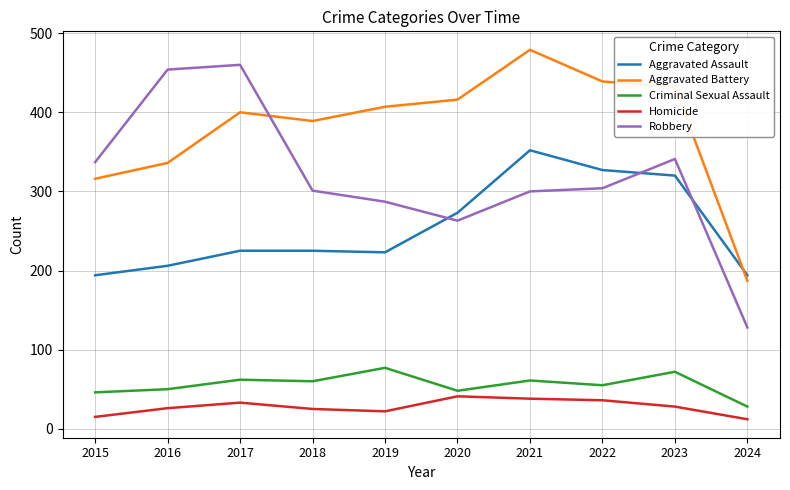

Which category has the highest value in the Criminal Sexual Assault series?

2019